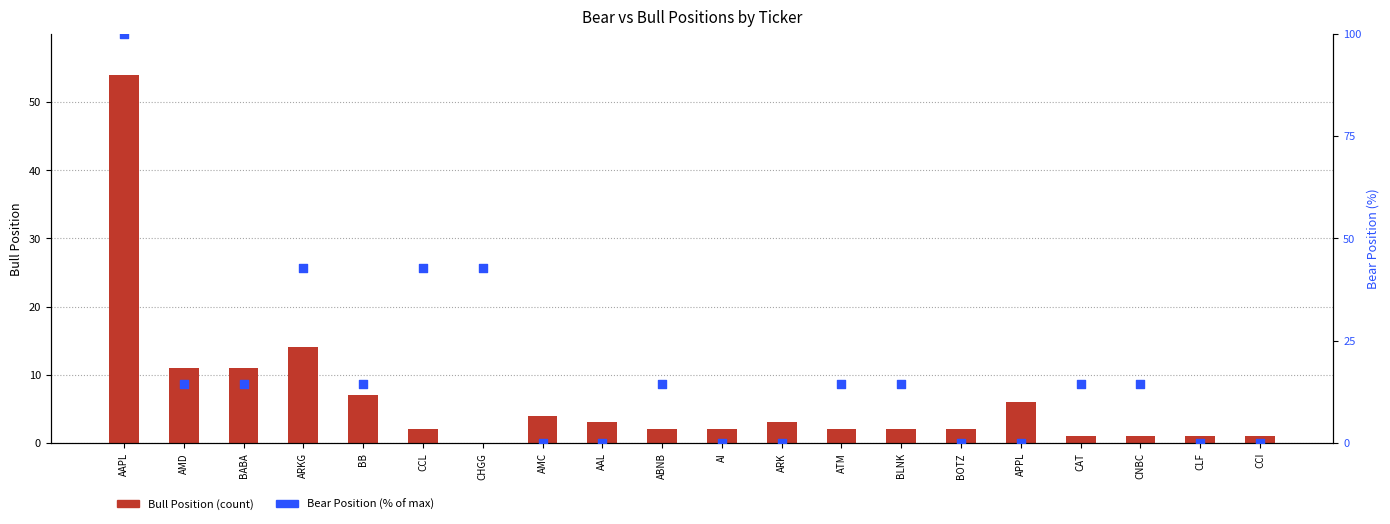

What is the total value across all series at BB?

21.3